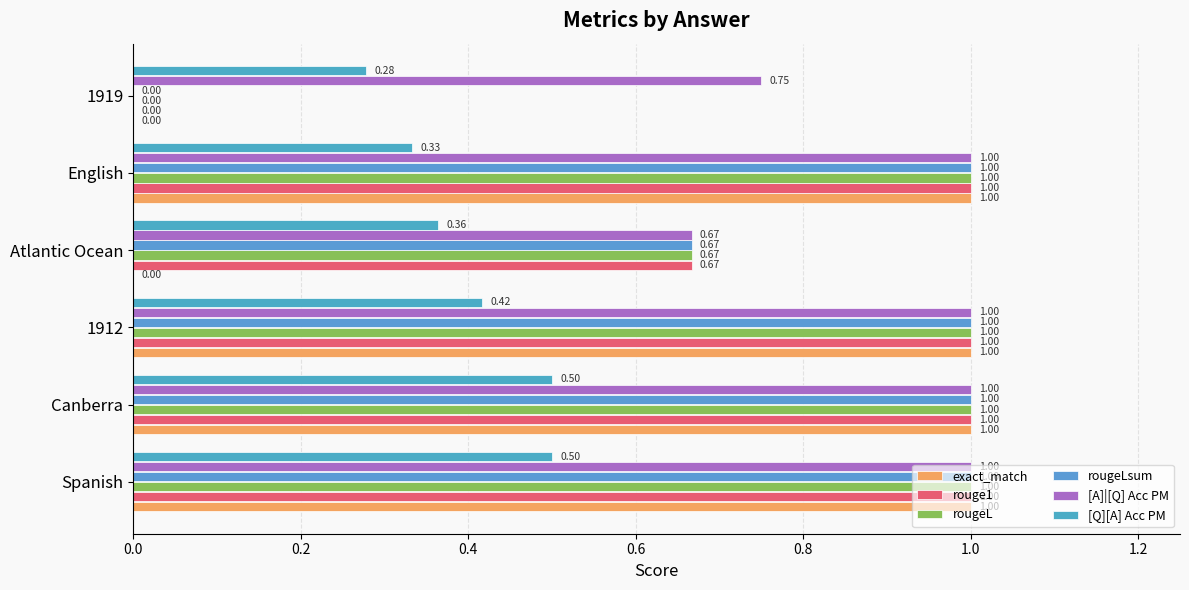

How many values in rouge1 are above zero?

5